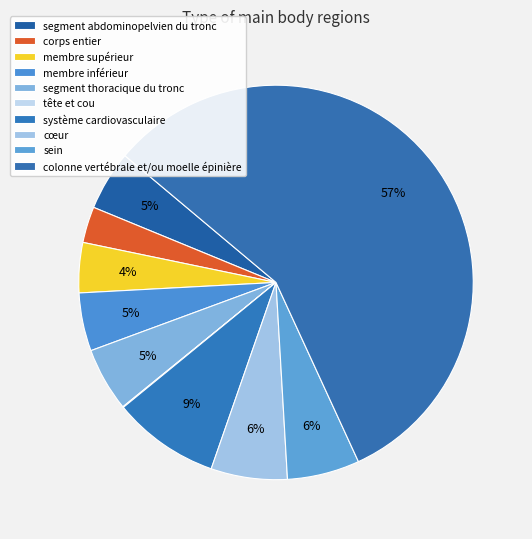

True or false: cœur accounts for 1% of the total.

False